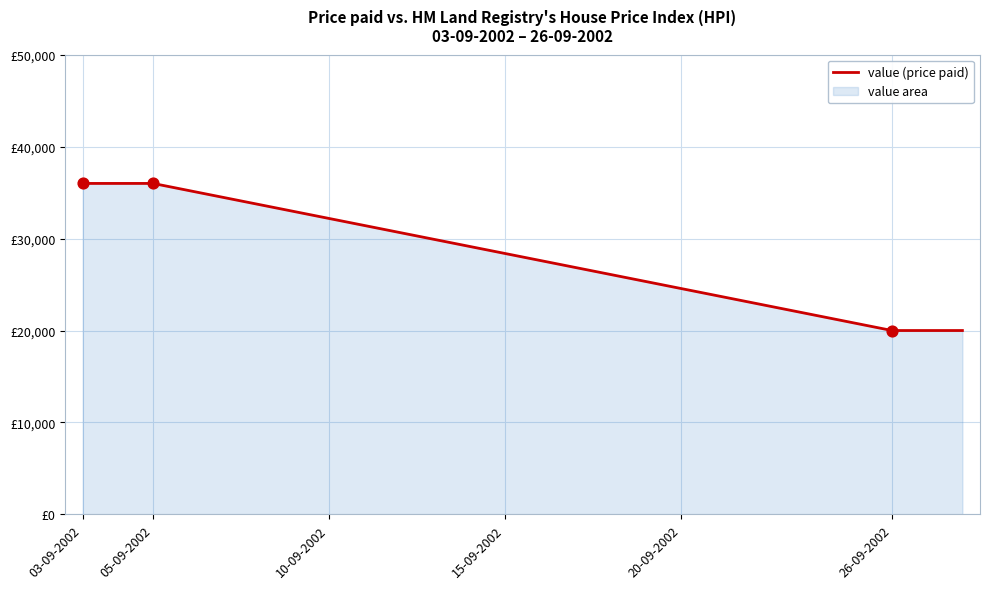

Which has a higher value, 20-09-2002 or 05-09-2002?

05-09-2002